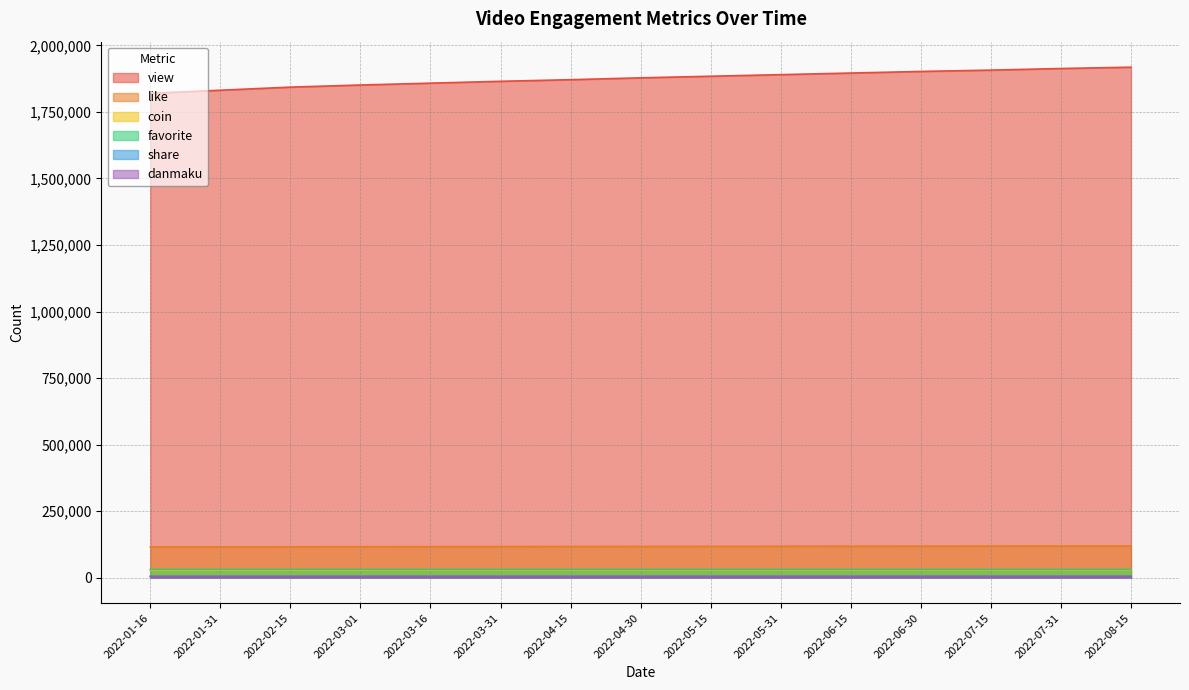

Rank the categories by coin value from highest to lowest.

2022-08-15, 2022-07-31, 2022-07-15, 2022-06-30, 2022-06-15, 2022-05-31, 2022-05-15, 2022-04-30, 2022-04-15, 2022-03-31, 2022-03-16, 2022-03-01, 2022-02-15, 2022-01-31, 2022-01-16